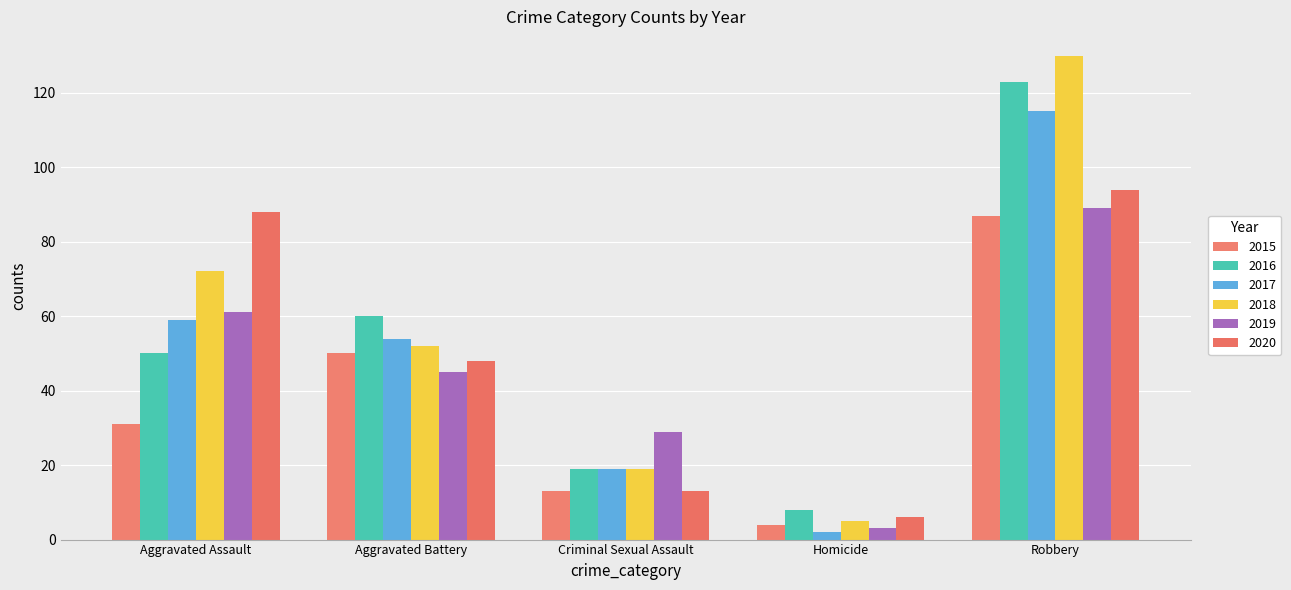

Reading right to left, list all the values displayed in this chart.

2015: Robbery=87	Homicide=4	Criminal Sexual Assault=13	Aggravated Battery=50	Aggravated Assault=31
2016: Robbery=123	Homicide=8	Criminal Sexual Assault=19	Aggravated Battery=60	Aggravated Assault=50
2017: Robbery=115	Homicide=2	Criminal Sexual Assault=19	Aggravated Battery=54	Aggravated Assault=59
2018: Robbery=130	Homicide=5	Criminal Sexual Assault=19	Aggravated Battery=52	Aggravated Assault=72
2019: Robbery=89	Homicide=3	Criminal Sexual Assault=29	Aggravated Battery=45	Aggravated Assault=61
2020: Robbery=94	Homicide=6	Criminal Sexual Assault=13	Aggravated Battery=48	Aggravated Assault=88